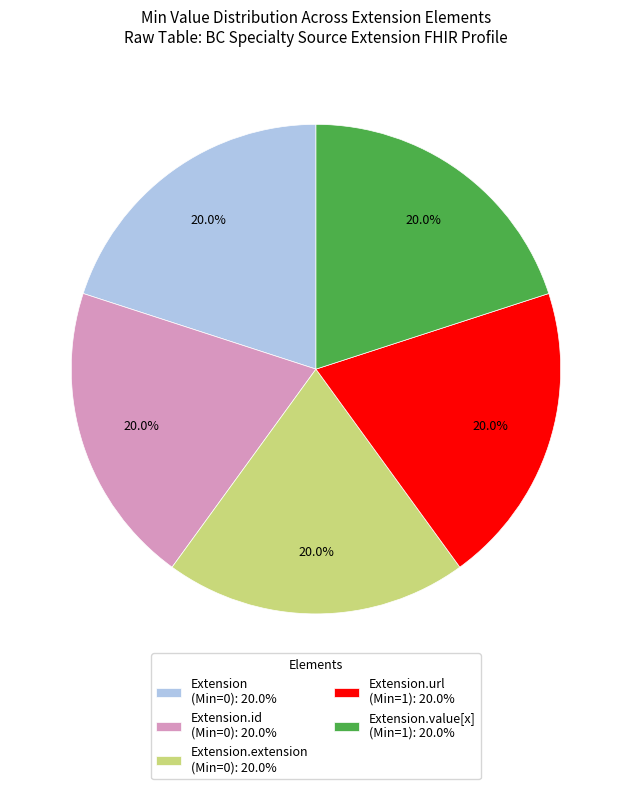

What is the ratio of the value at Extension.value[x] (Min=1): 20.0% to the value at Extension.extension (Min=0): 20.0%?

1.0